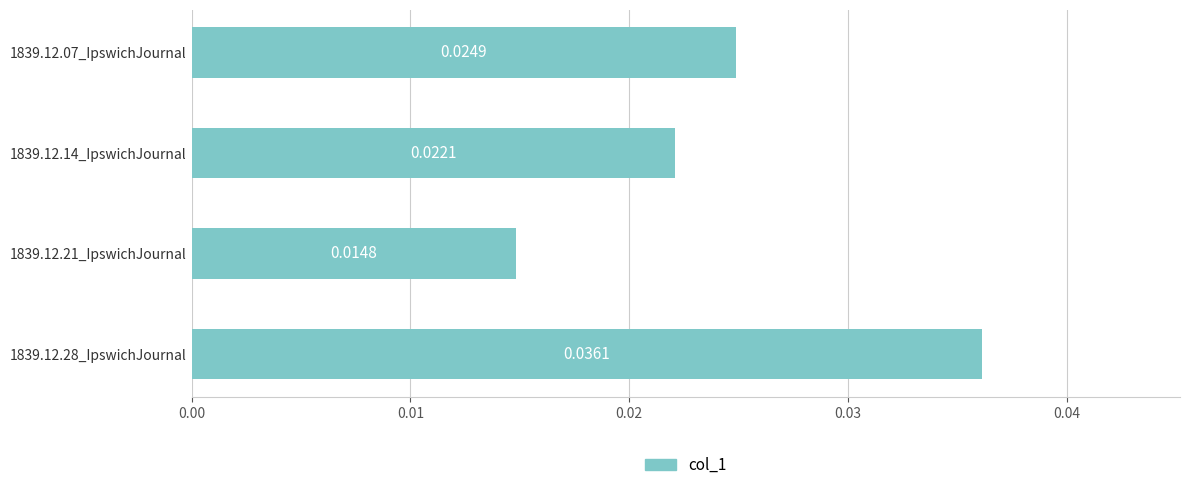

List the labels in order of value, largest first.

1839.12.28_IpswichJournal, 1839.12.07_IpswichJournal, 1839.12.14_IpswichJournal, 1839.12.21_IpswichJournal